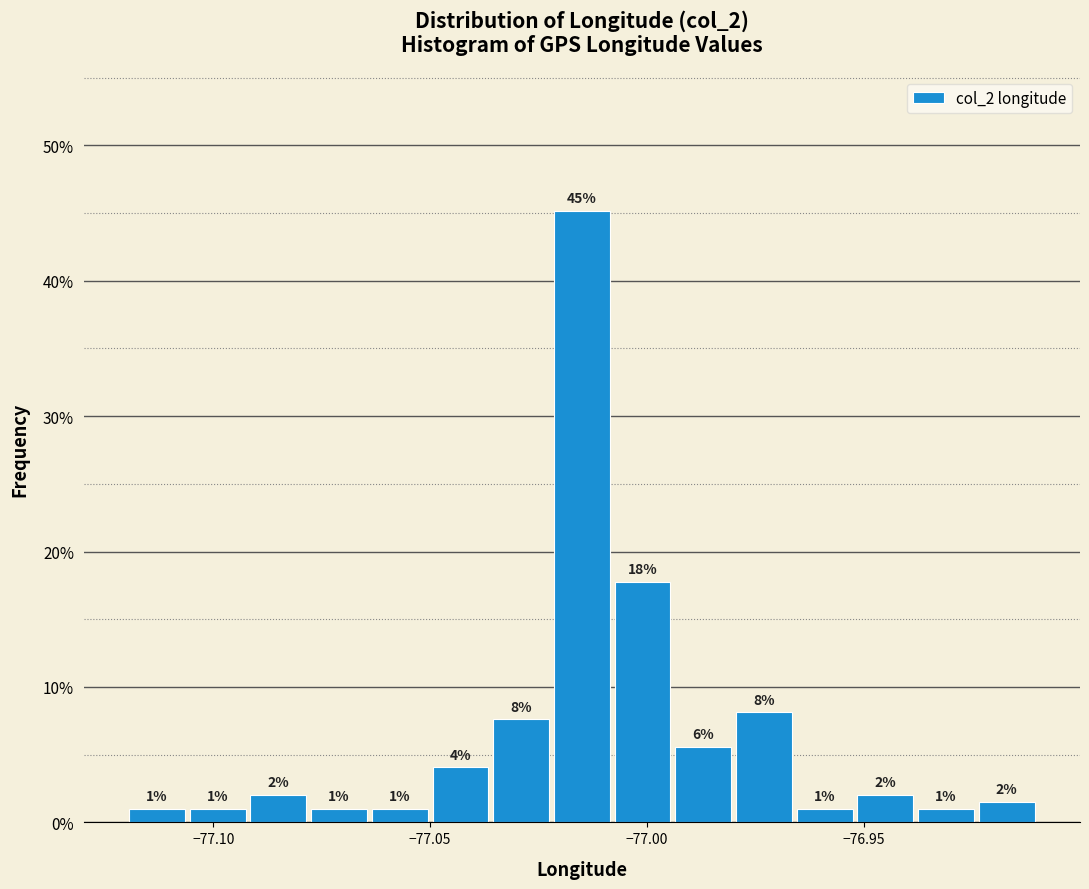

Around what value on the x-axis is the tallest bar? Give the approximate position of its centre, as read against the axis.

-77.015